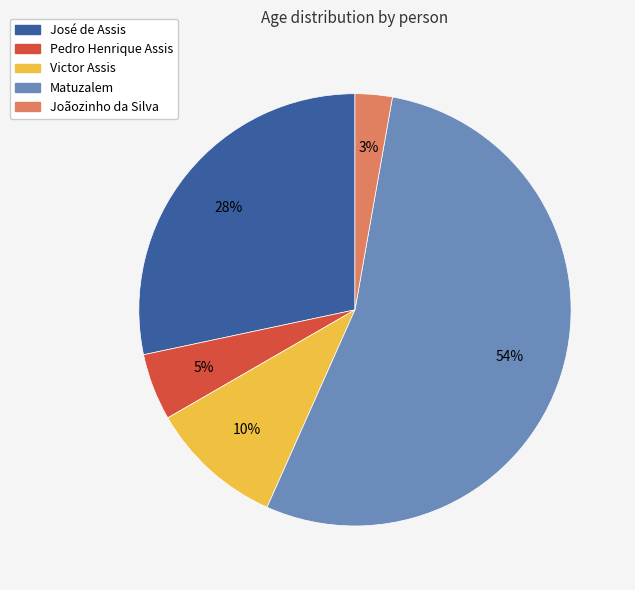

Which category has the smallest portion of the pie?

Joãozinho da Silva